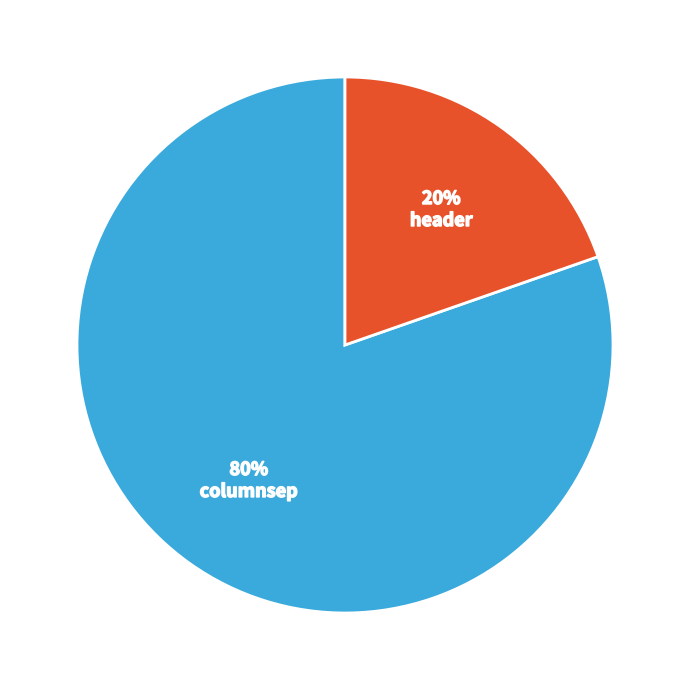

True or false: columnsep accounts for 94% of the total.

False